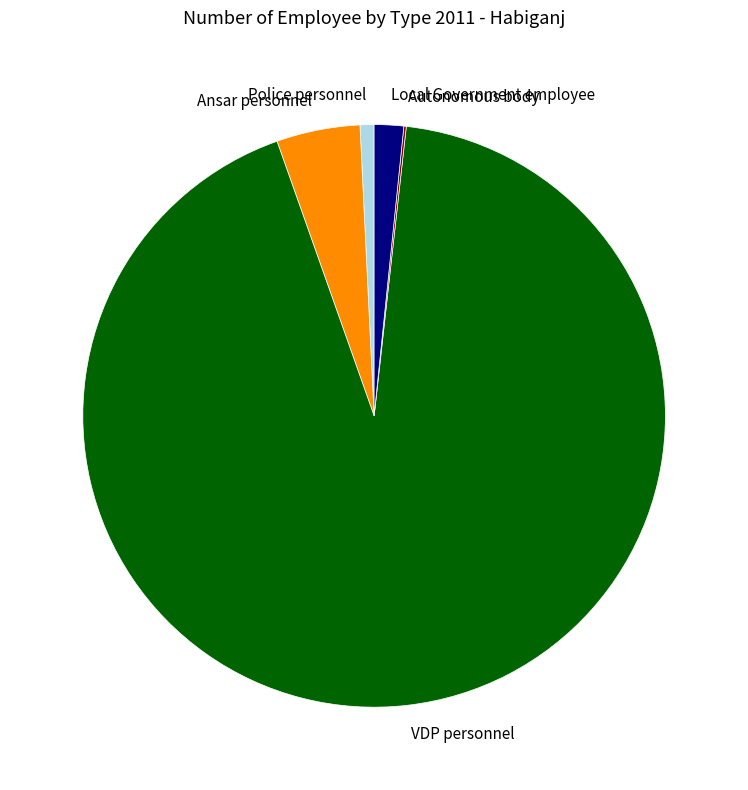

Which has a higher value, Police personnel or Local Government employee?

Local Government employee